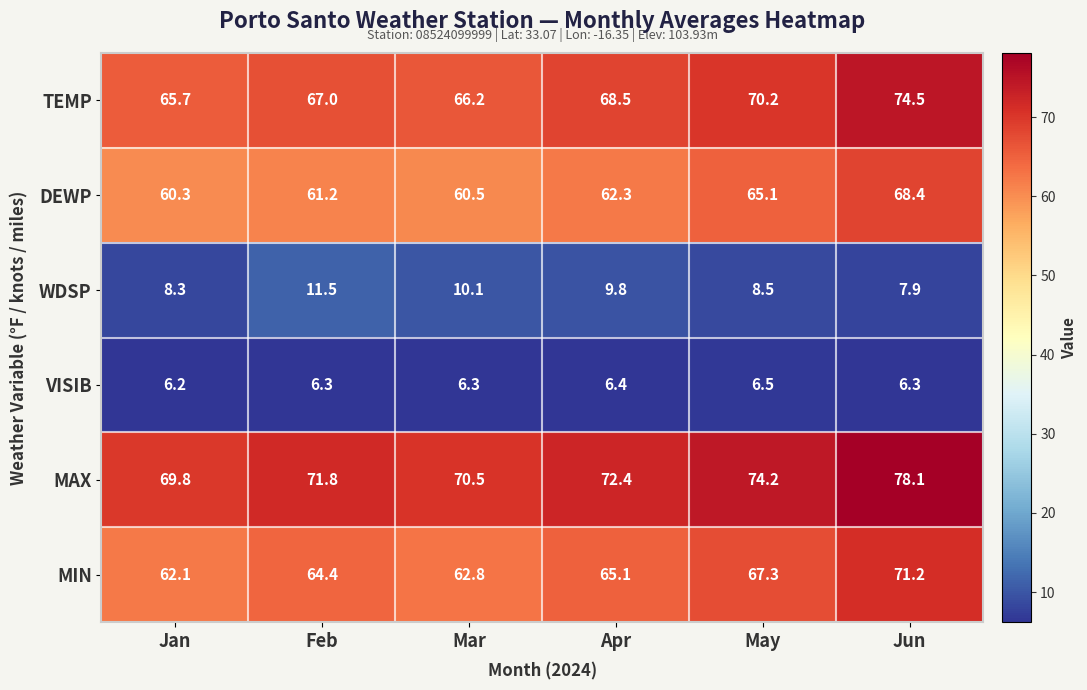

True or false: VISIB has a value of 6.5 at May.

True